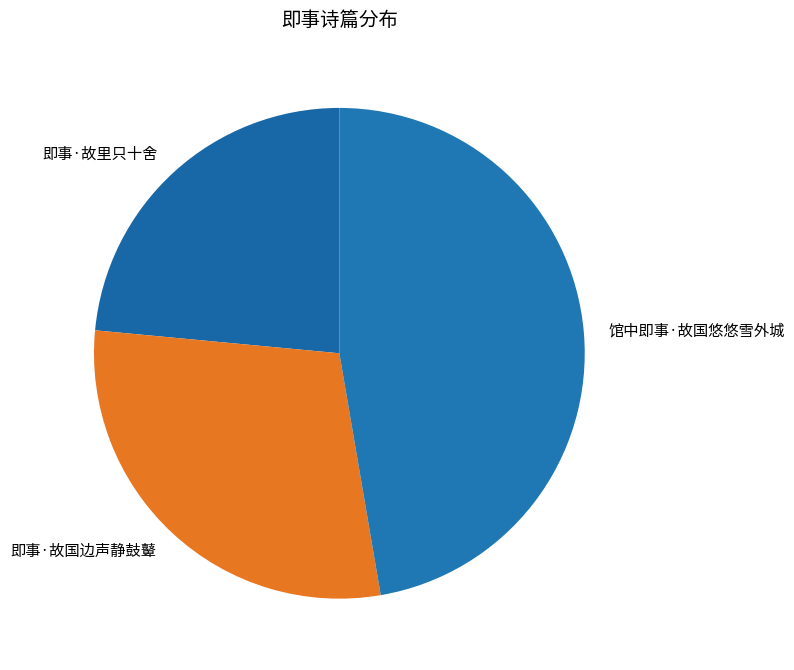

How many slices are in this pie chart?

3